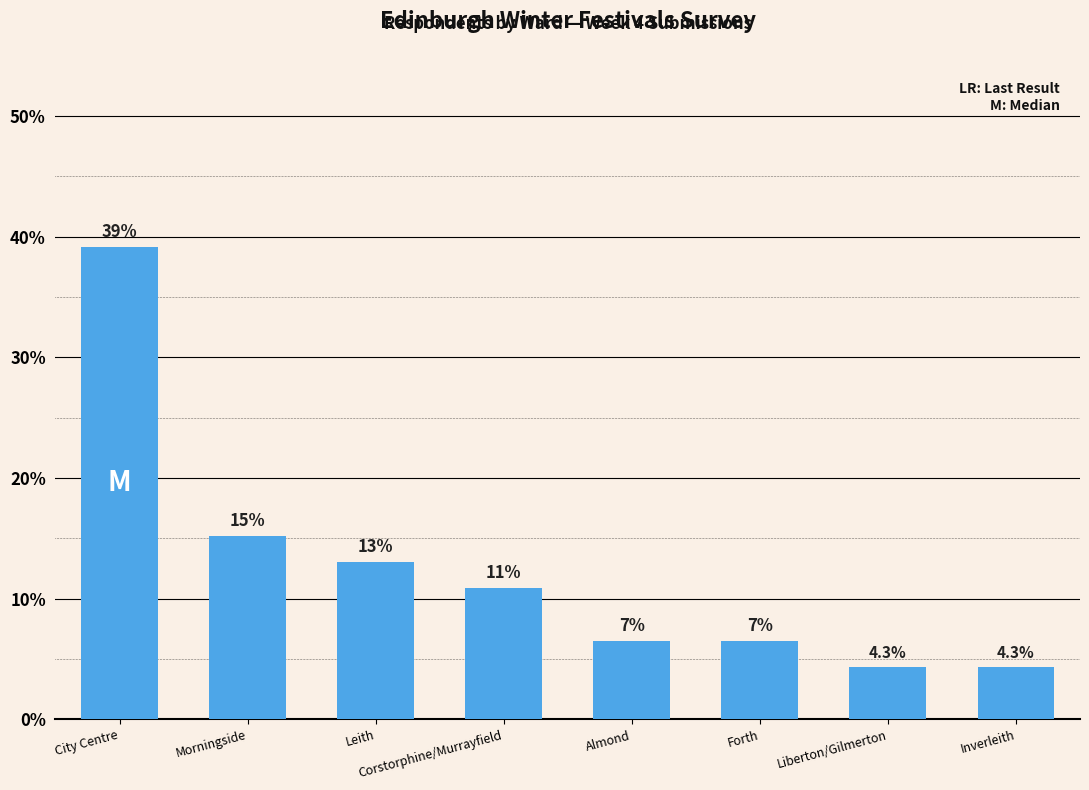

Reading left to right, transcribe all the data shown in this chart.

City Centre=39.1	Morningside=15.2	Leith=13.0	Corstorphine/Murrayfield=10.9	Almond=6.5	Forth=6.5	Liberton/Gilmerton=4.3	Inverleith=4.3